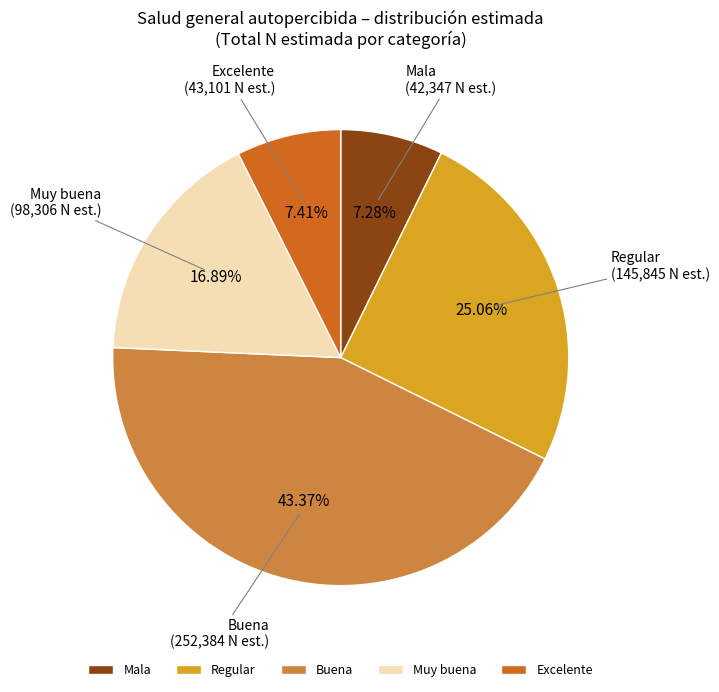

Between Excelente and Buena, which is larger?

Buena